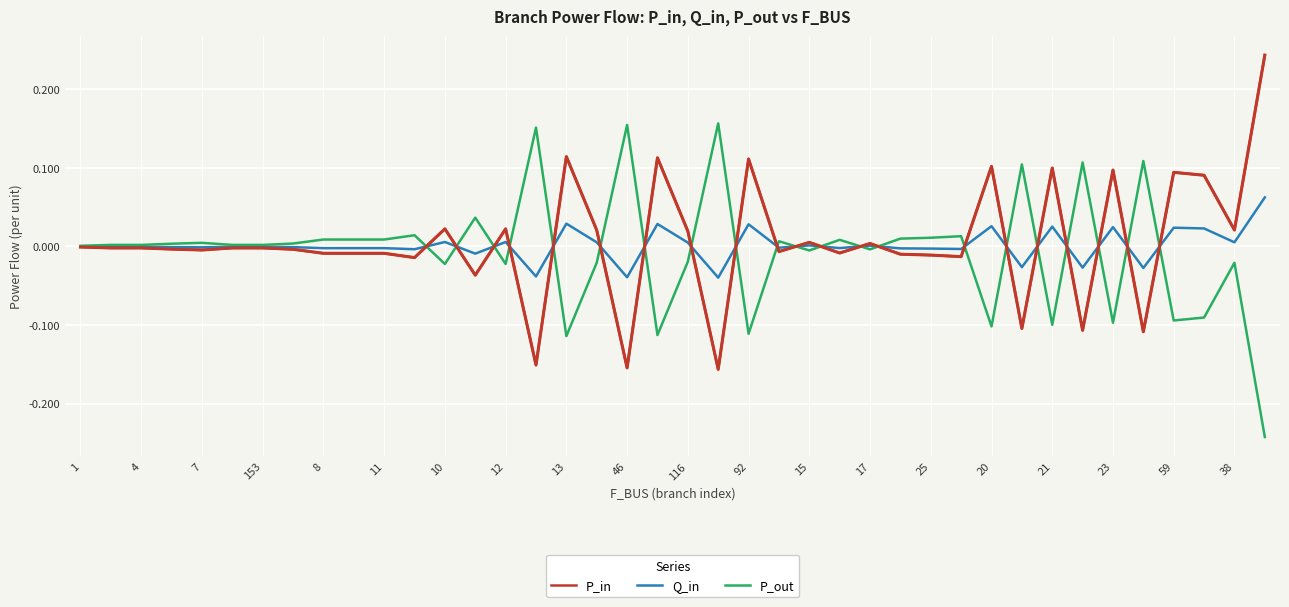

List the series in order of their peak value, lowest first.

Q_in, P_out, P_in